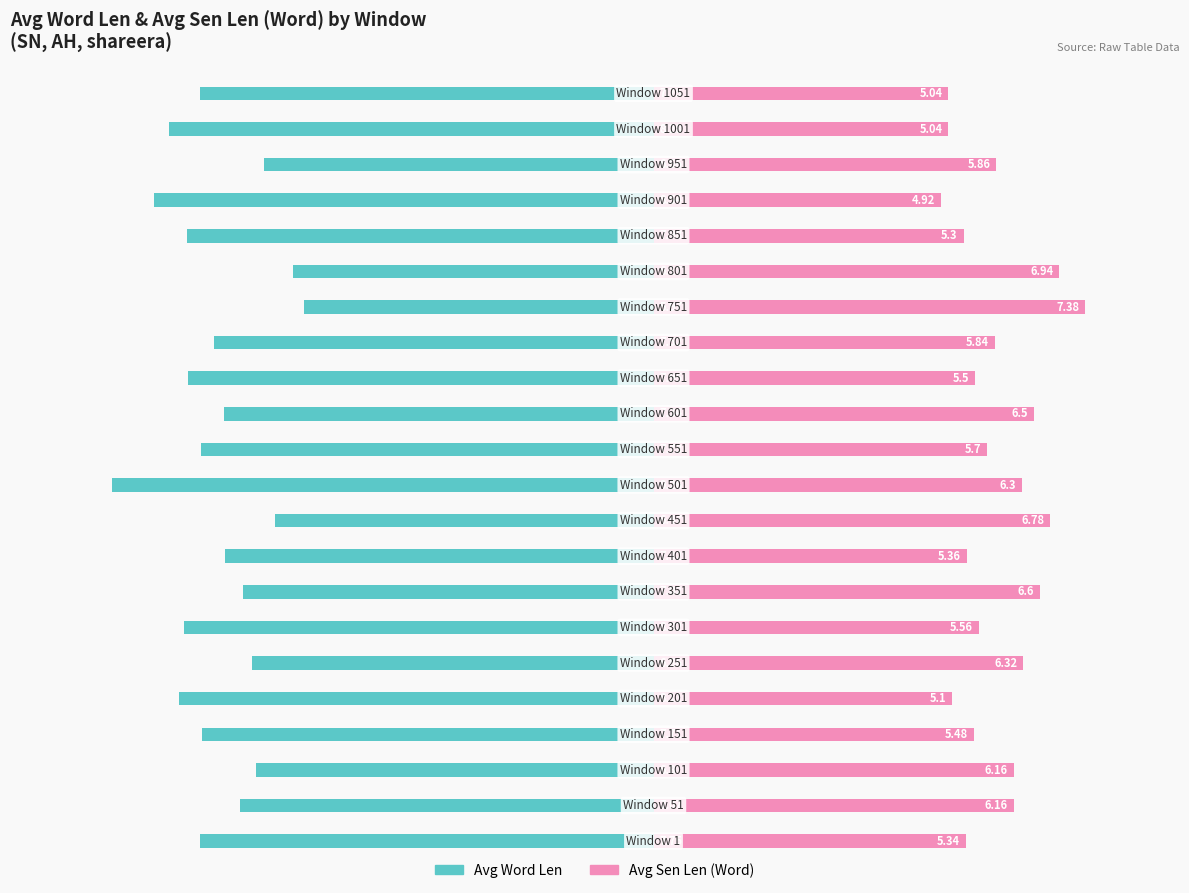

How many bars are there in total?

44